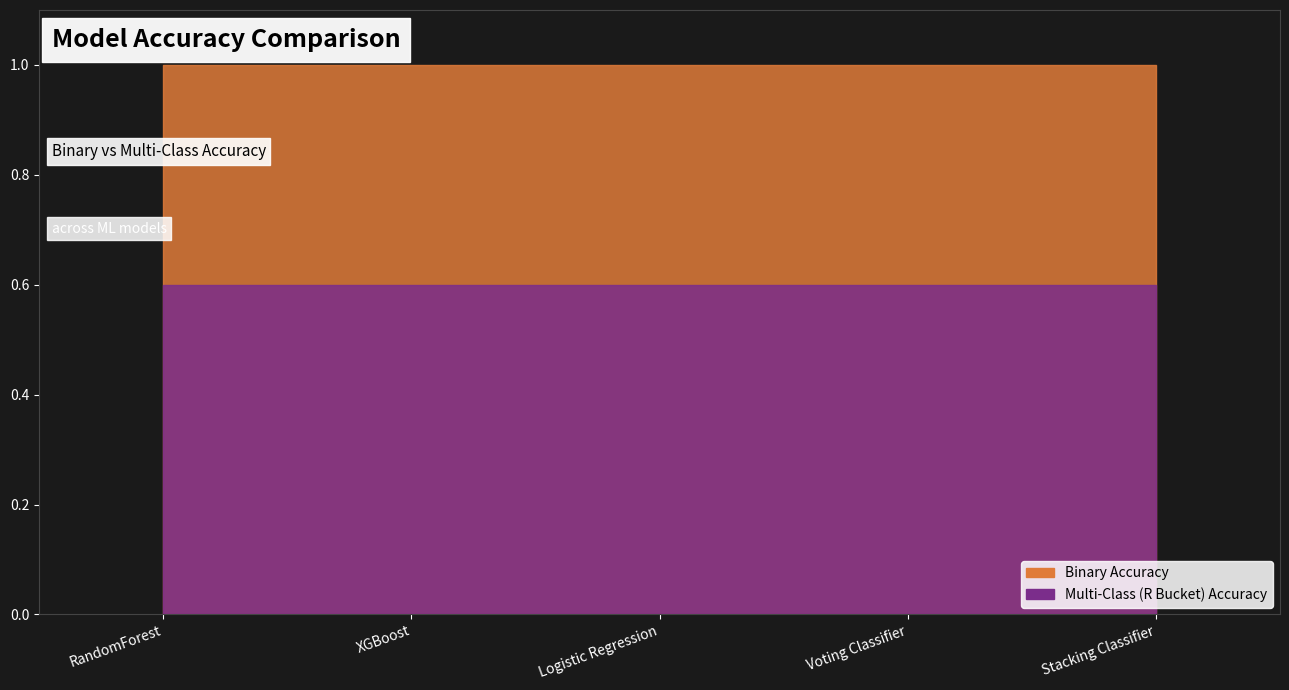

The value of Binary Accuracy at Voting Classifier Multi-Max R is 1.8. True or false?

False